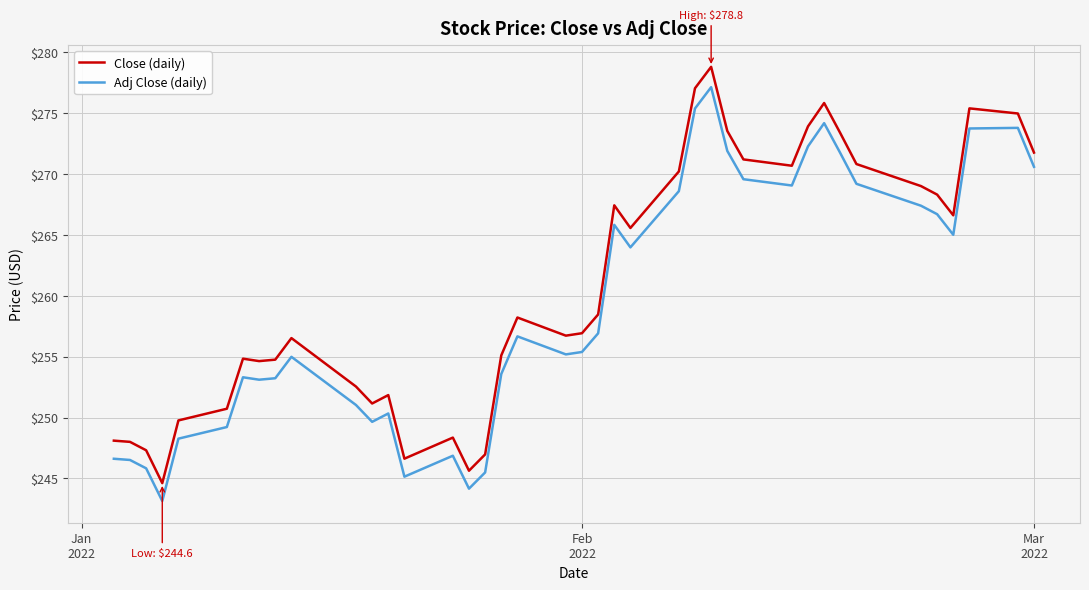

Which series has the widest spread of values?

Close (daily)